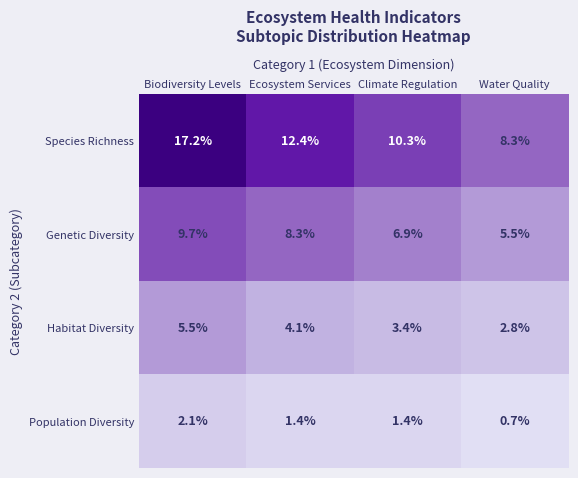

At which category is the sum across all series the highest?

Biodiversity Levels